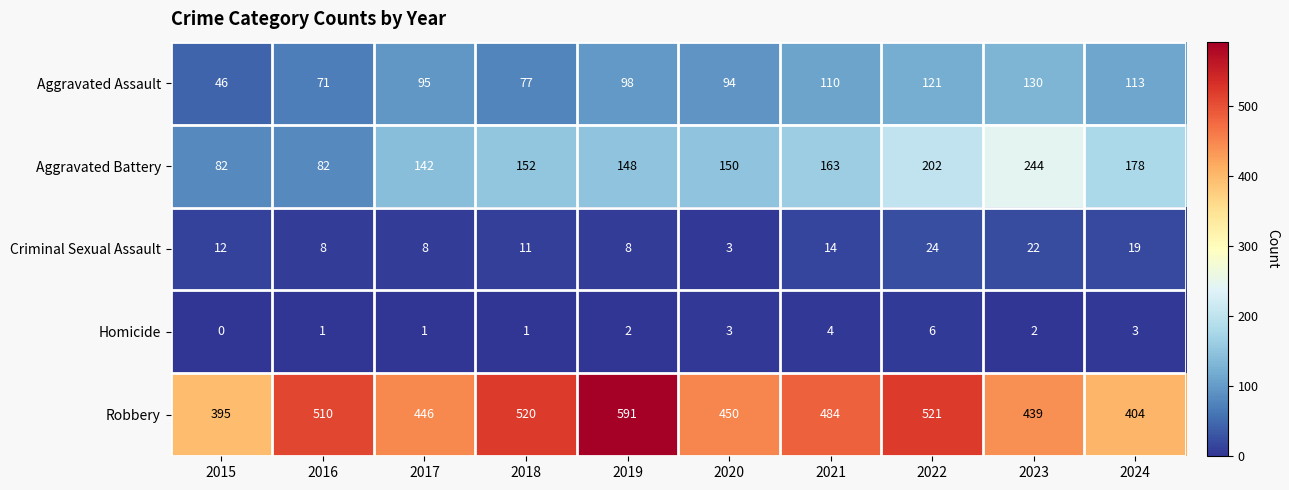

At how many categories does at least one series exceed 337?

10